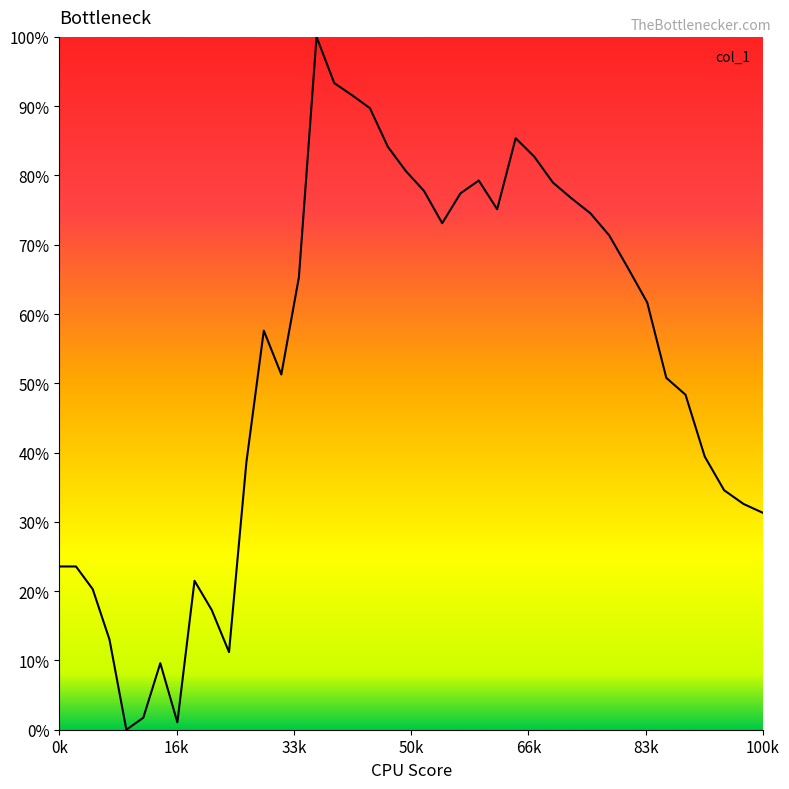

Reading left to right, what are all the values shown in this chart?

0.2	0.2	0.2	0.1	0.0	0.0	0.1	0.0	0.2	0.2	0.1	0.4	0.6	0.5	0.7	1.0	0.9	0.9	0.9	0.8	0.8	0.8	0.7	0.8	0.8	0.8	0.9	0.8	0.8	0.8	0.7	0.7	0.7	0.6	0.5	0.5	0.4	0.3	0.3	0.3